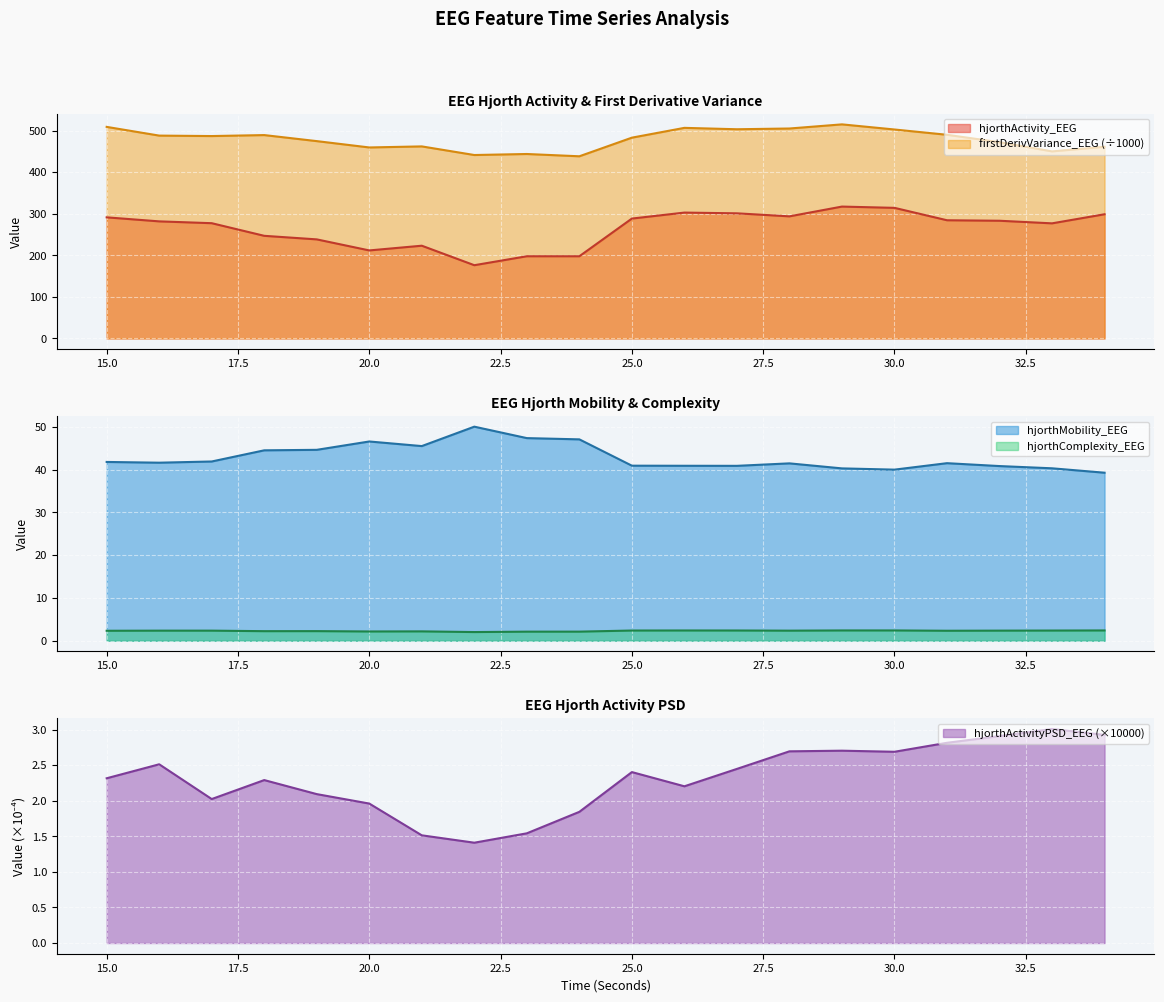

Reading right to left, transcribe all the data shown in this chart.

hjorthActivity_EEG: 298.8	276.9	283.2	284.3	314.2	317.3	293.7	301.0	302.8	288.4	197.7	197.7	176.2	223.1	211.7	238.3	246.9	277.3	281.7	291.3
hjorthMobility_EEG: 39.3	40.3	40.8	41.5	40.0	40.3	41.5	40.9	40.9	40.9	47.1	47.4	50.0	45.5	46.6	44.6	44.5	41.9	41.6	41.8
hjorthComplexity_EEG: 2.4	2.4	2.4	2.3	2.4	2.4	2.4	2.4	2.4	2.4	2.1	2.1	2.0	2.2	2.2	2.2	2.2	2.4	2.4	2.3
firstDerivVariance_EEG: 461.1	450.0	472.2	490.0	502.7	515.1	505.1	503.3	506.7	483.1	438.3	443.8	441.3	462.1	459.5	474.8	489.3	486.9	488.0	509.0
hjorthActivityPSD_EEG: 2.9	3.0	2.9	2.8	2.7	2.7	2.7	2.4	2.2	2.4	1.8	1.5	1.4	1.5	2.0	2.1	2.3	2.0	2.5	2.3